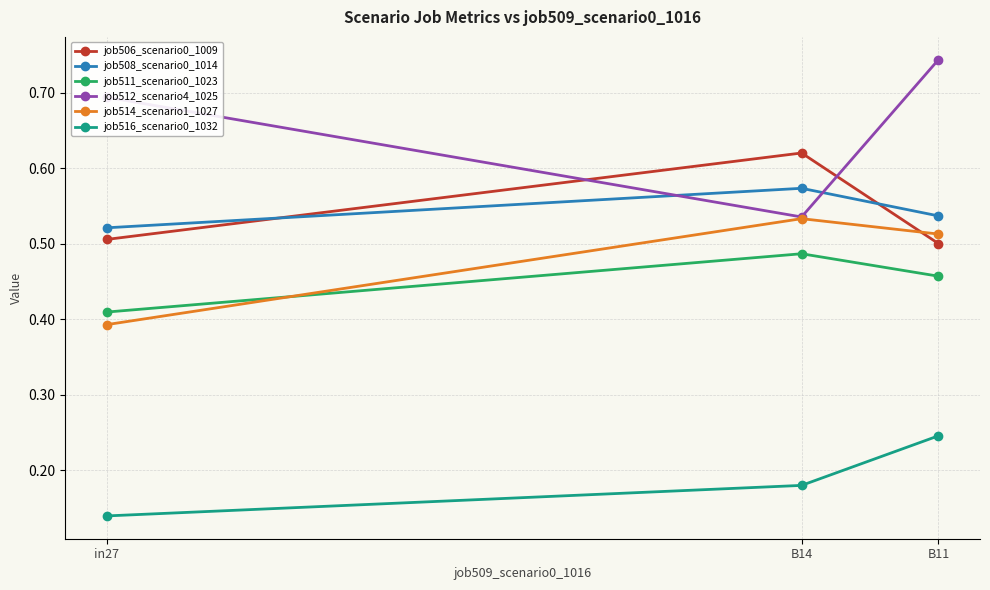

At which label does job516_scenario0_1032 reach its minimum?

in27